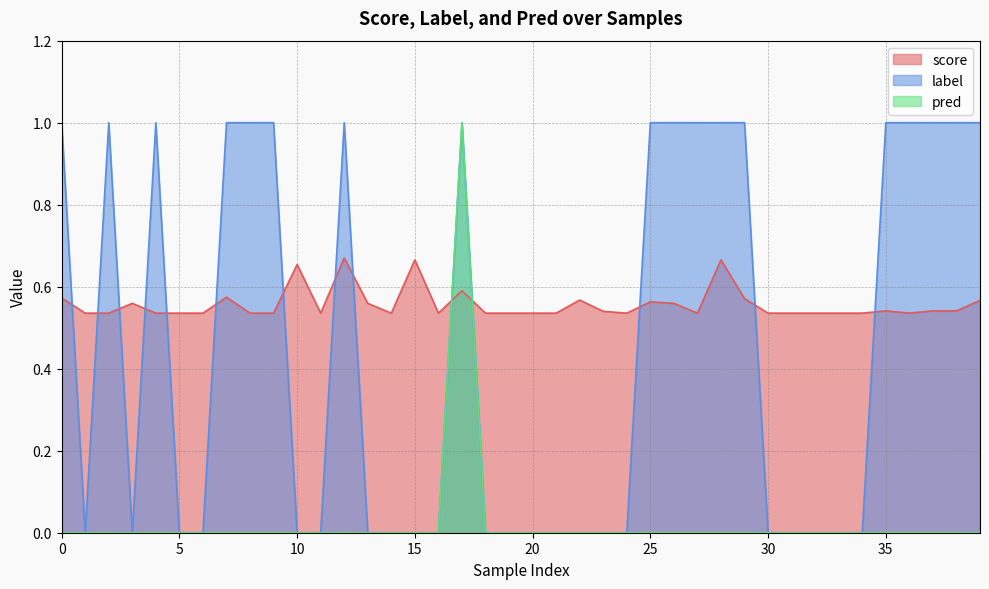

What is the lowest value of the score series?

0.5